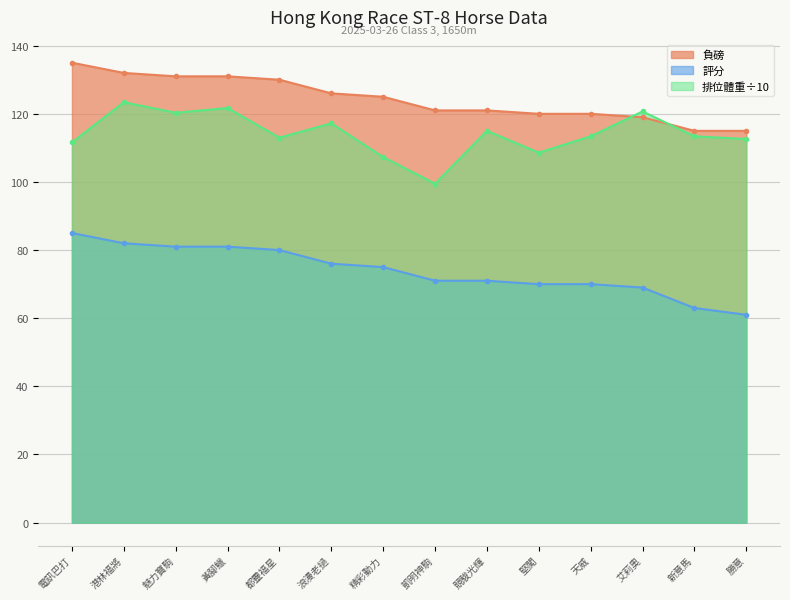

What is the difference between the maximum and minimum values in the 負磅 series?

20.0